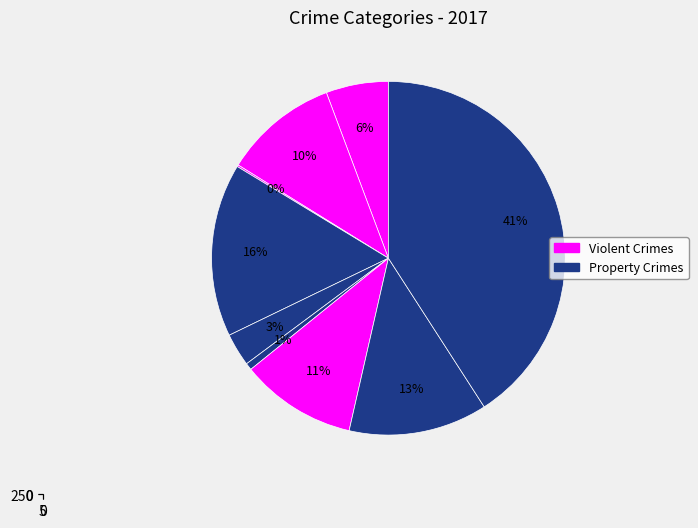

What is the change in value from Aggravated Assault to Motor Vehicle Theft?

+31